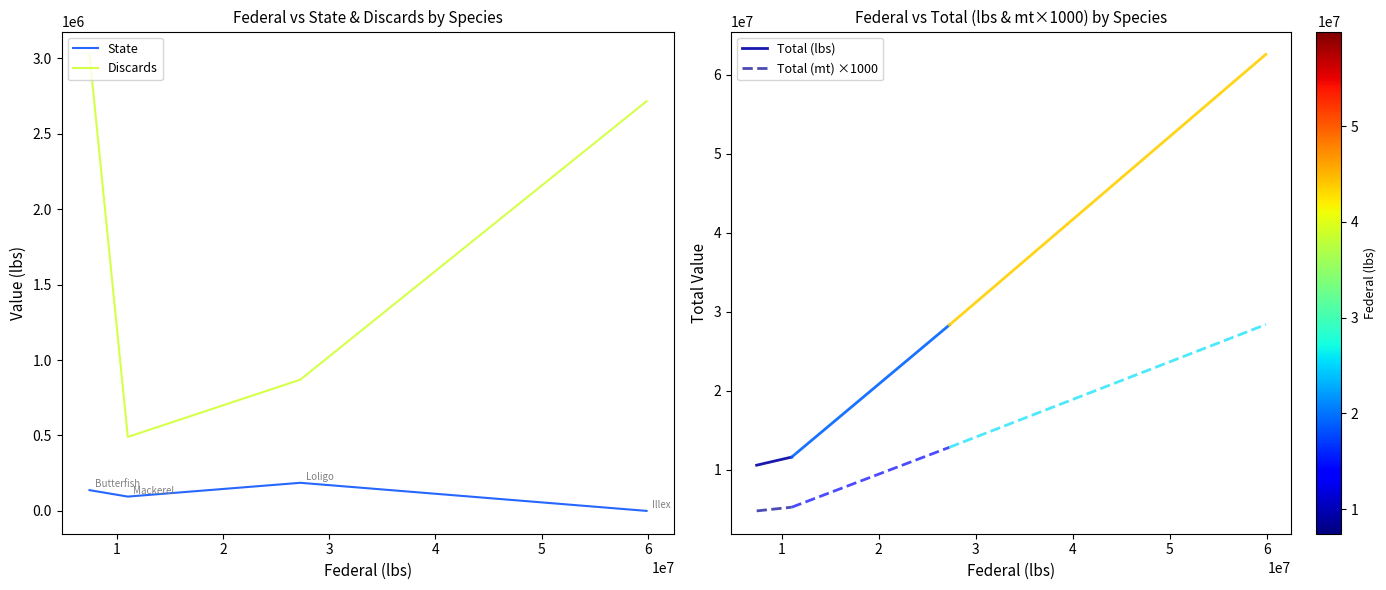

Which series has the largest range (max minus min)?

Discards